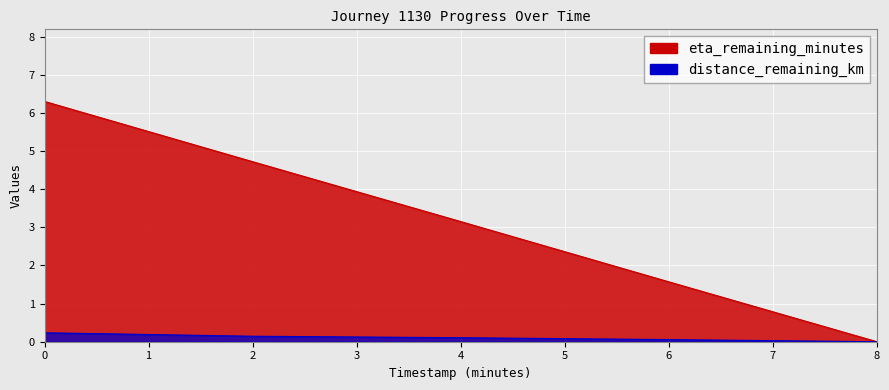

Is it true that distance_remaining_km equals 0.1 at 8.0?

False